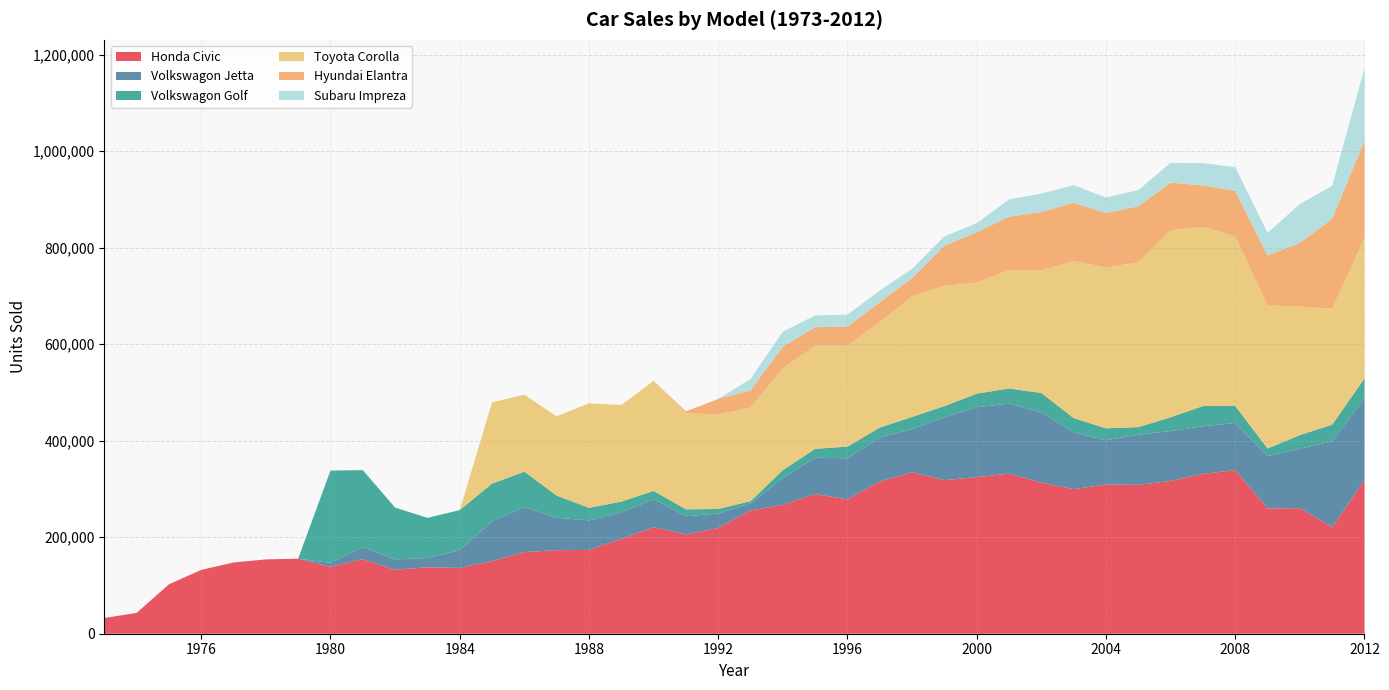

Reading left to right, extract all data points from this chart.

Honda Civic: 32575	43119	102389	132286	147638	154035	155541	138740	154698	132469	137747	136401	150545	169172	173110	173759	196404	220852	205715	219228	255579	267023	289435	278562	315546	334562	318308	324528	331780	313159	299672	309196	308415	316638	331095	339289	259722	260218	221235	317909
Volkswagon Jetta: 0	0	0	0	0	0	0	8157	24773	21561	19154	36636	82883	92875	67284	61058	55145	57935	37751	29907	14583	55688	75393	85022	90984	89311	130054	144853	145221	145604	117867	91790	104063	103331	98951	97461	108427	123213	177360	170424
Volkswagon Golf: 0	0	0	0	0	0	0	191166	159588	107396	83222	83084	77699	73891	45890	26086	22246	17122	14339	9359	4693	16394	18429	24208	20702	25406	23456	28124	31271	40157	29342	24669	15690	28699	41844	35408	15752	28286	34706	40885
Toyota Corolla: 0	0	0	0	0	0	0	0	0	0	0	0	168378	159458	164300	216677	199975	228211	199083	196118	193749	210926	213640	209048	218461	250501	249128	230156	245023	254360	325477	333161	341290	387388	371390	351007	296874	266082	240259	290944
Hyundai Elantra: 0	0	0	0	0	0	0	0	0	0	0	0	0	0	0	0	0	0	3867	32042	35874	45056	38500	39801	41303	37501	83292	104099	111293	120638	120858	112892	116336	98853	85724	94720	103269	132246	186361	202034
Subaru Impreza: 0	0	0	0	0	0	0	0	0	0	0	0	0	0	0	0	0	0	0	0	23577	30915	24413	24687	24242	19041	19356	19220	35612	38226	36525	32209	33637	41148	46333	49098	46611	80467	68587	149974